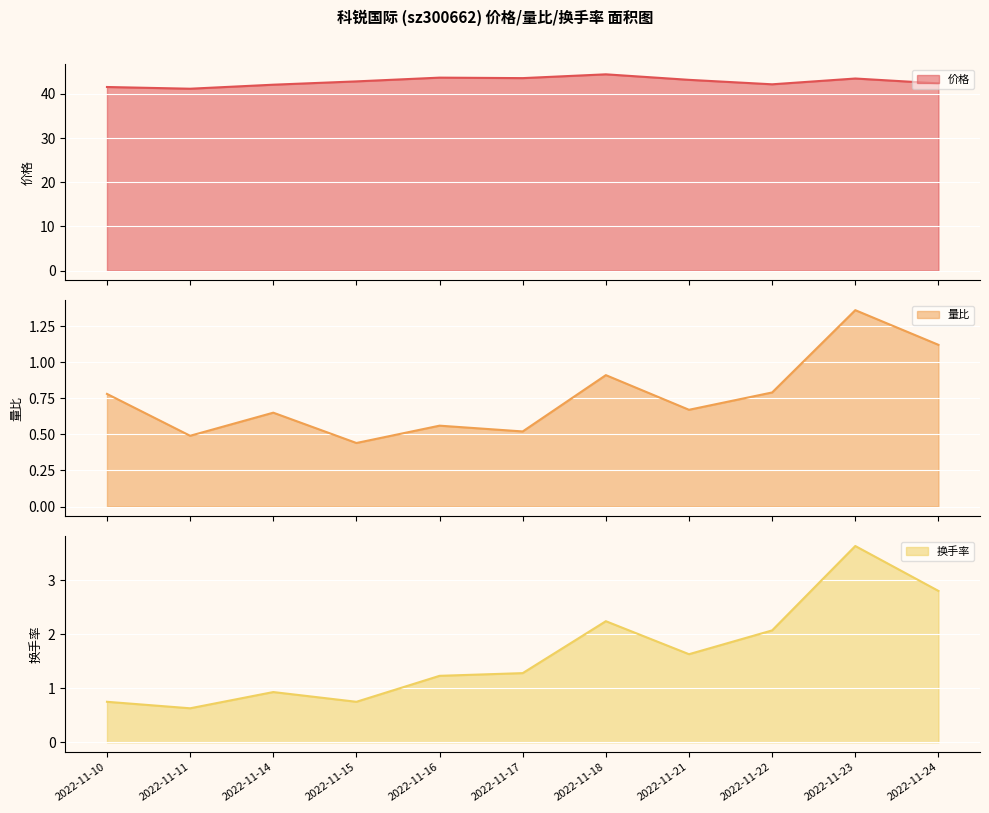

At which category is the sum across all series the highest?

2022-11-23